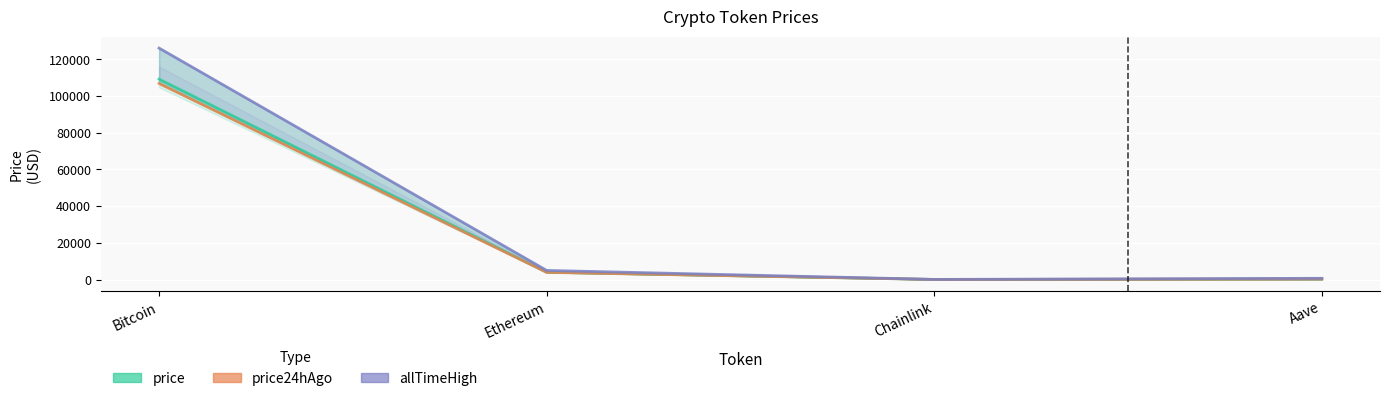

What is the label of the 3rd point from the left?

Chainlink